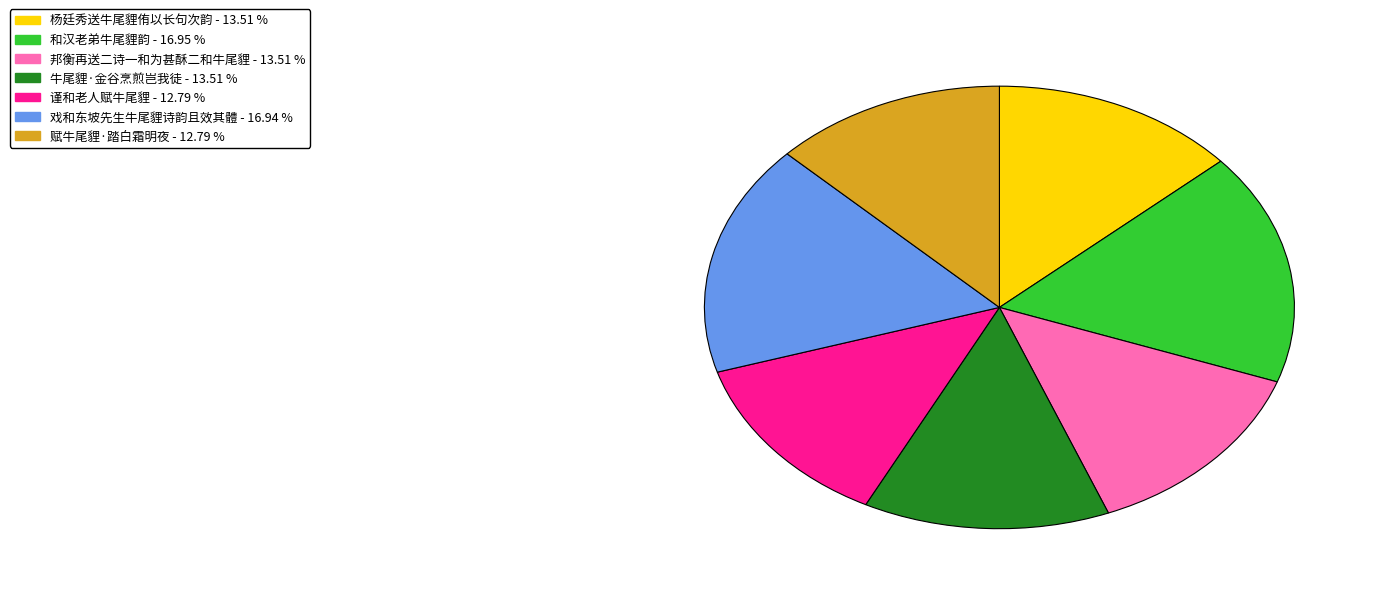

Approximately how many times larger is the value at 和汉老弟牛尾貍韵 compared to 邦衡再送二诗一和为甚酥二和牛尾貍?

1.3